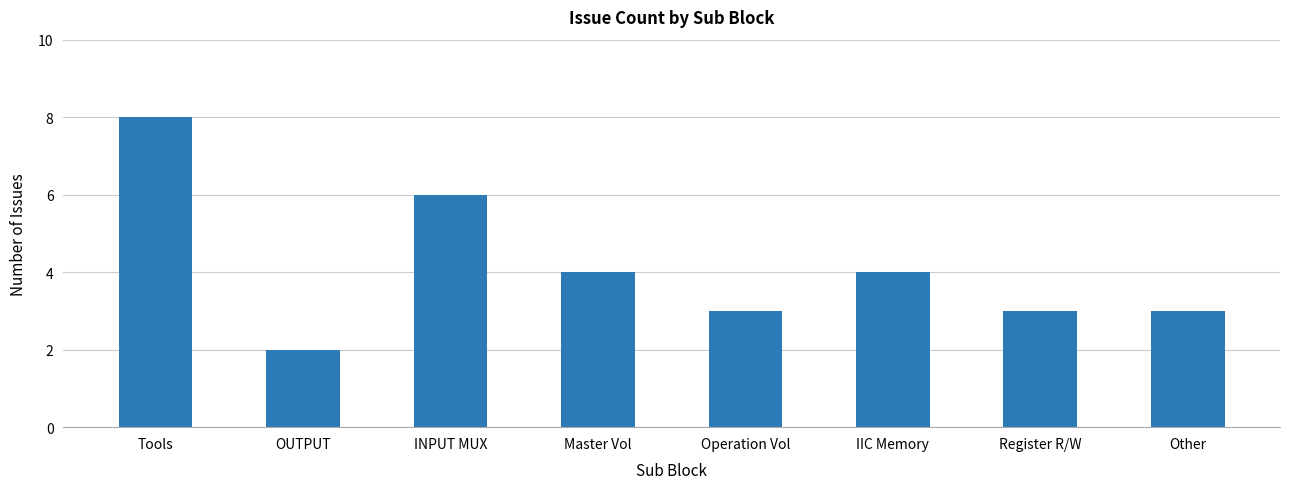

What is the label of the 1st bar from the right?

Other